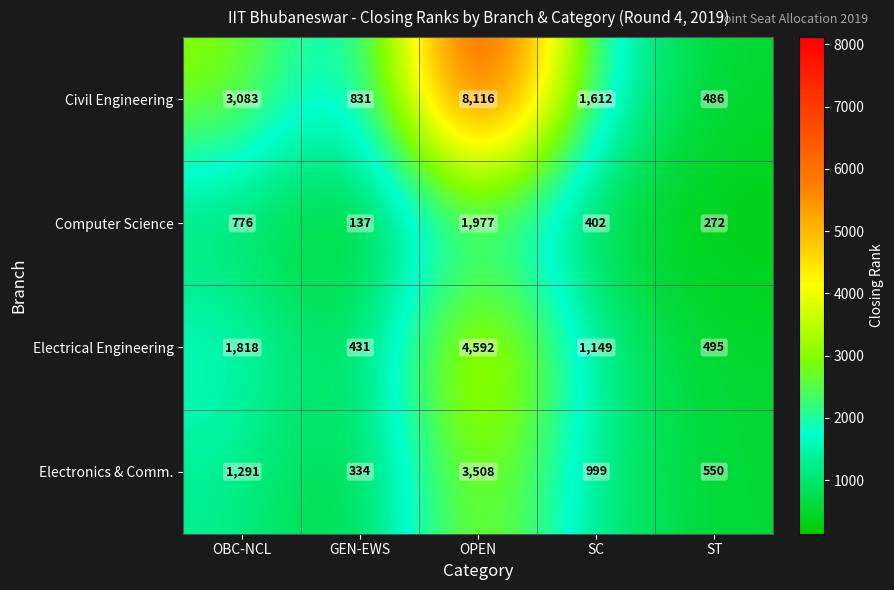

How many data points does each series have?

5